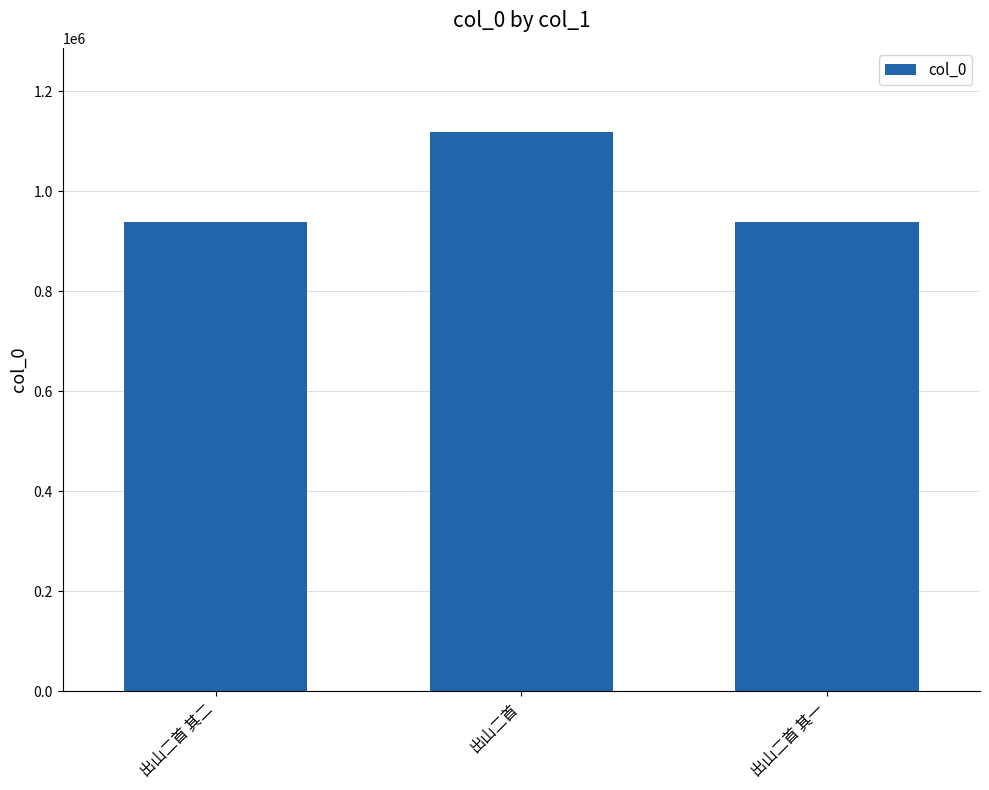

Where is the data nearest to the value 1028283?

出山二首 其一